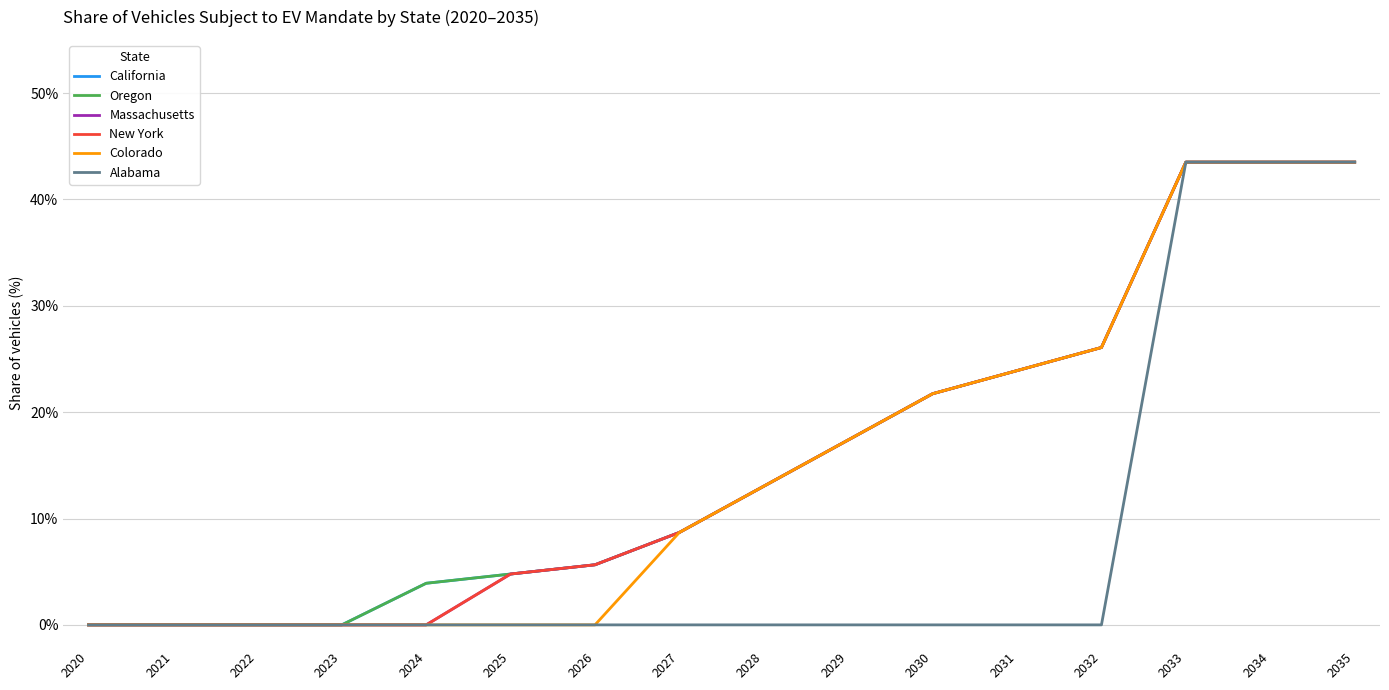

Between 2024 and 2032, which series saw the biggest shift?

Massachusetts